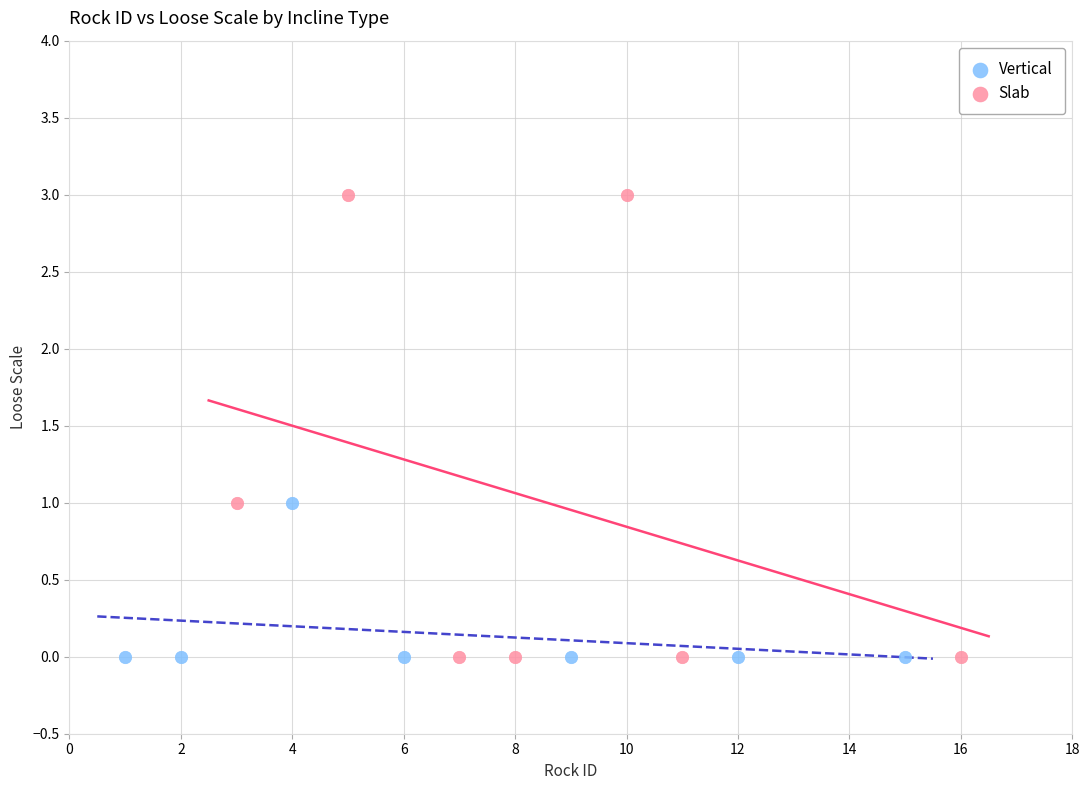

Which series reaches the maximum Y coordinate?

Slab